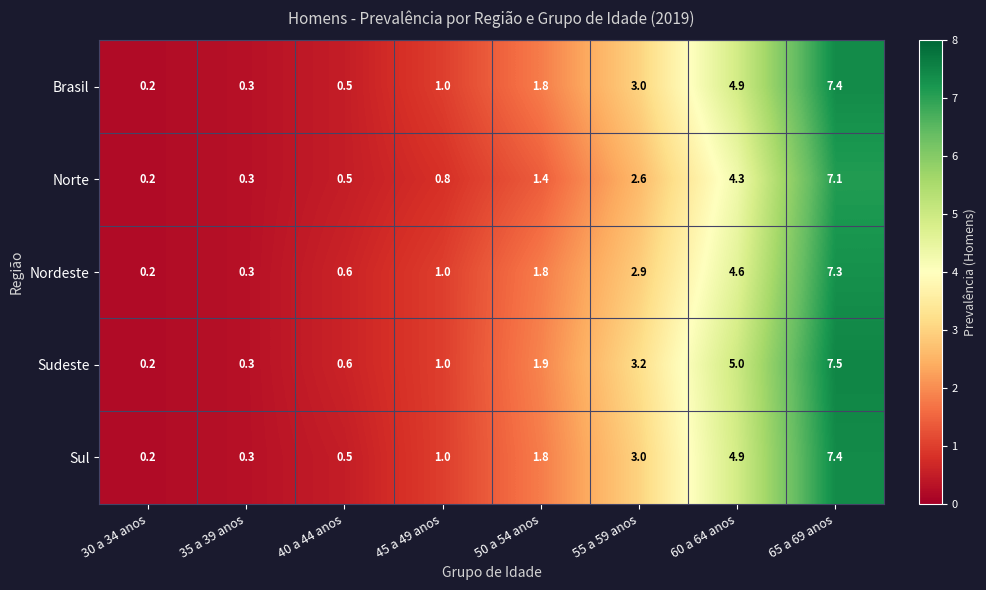

Which series has the widest spread of values?

Sudeste